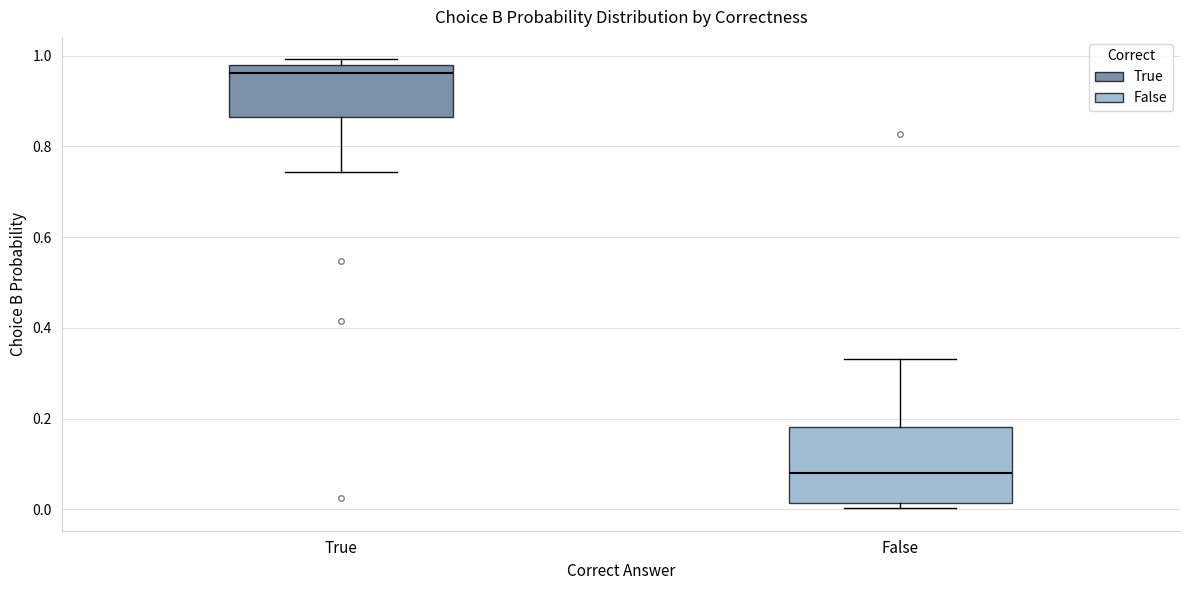

Reading left to right, read every box against the y-axis: the position of its median line, the range the box covers, and the ends of its whiskers. The values are not printed on the chart, so give them approximately, as read against the axis.

True: median 0.96, box 0.86 to 0.98, whiskers 0.74 to 1.00
False: median 0.08, box 0.02 to 0.18, whiskers 0.00 to 0.34